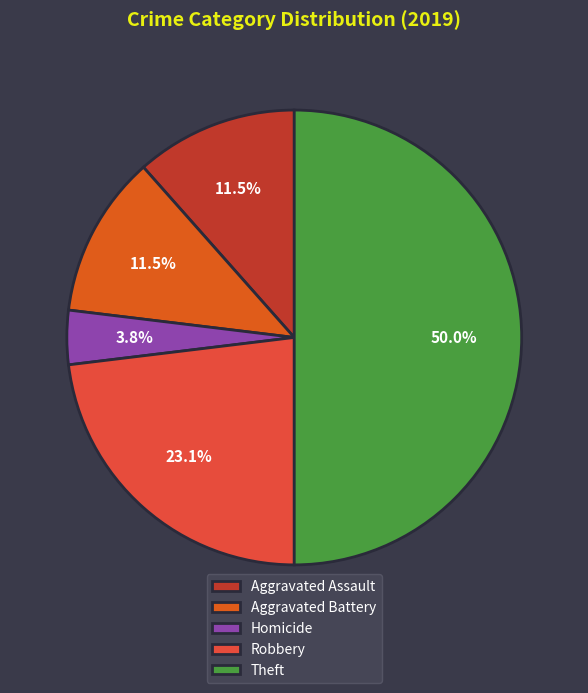

Is there a majority slice in this chart?

No